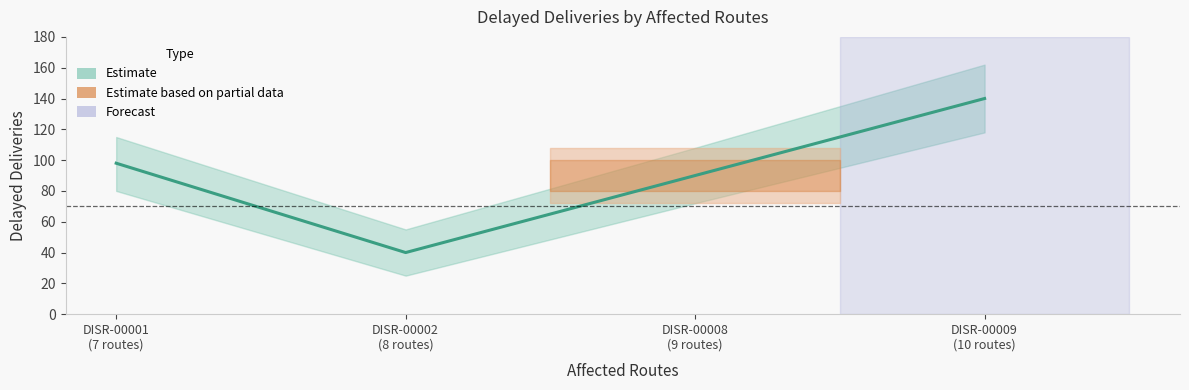

Is it true that the value at DISR-00008
(9 routes) is 140?

False